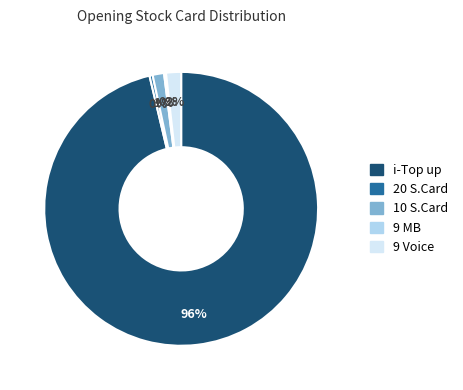

Which category has the biggest portion of the pie?

i-Top up